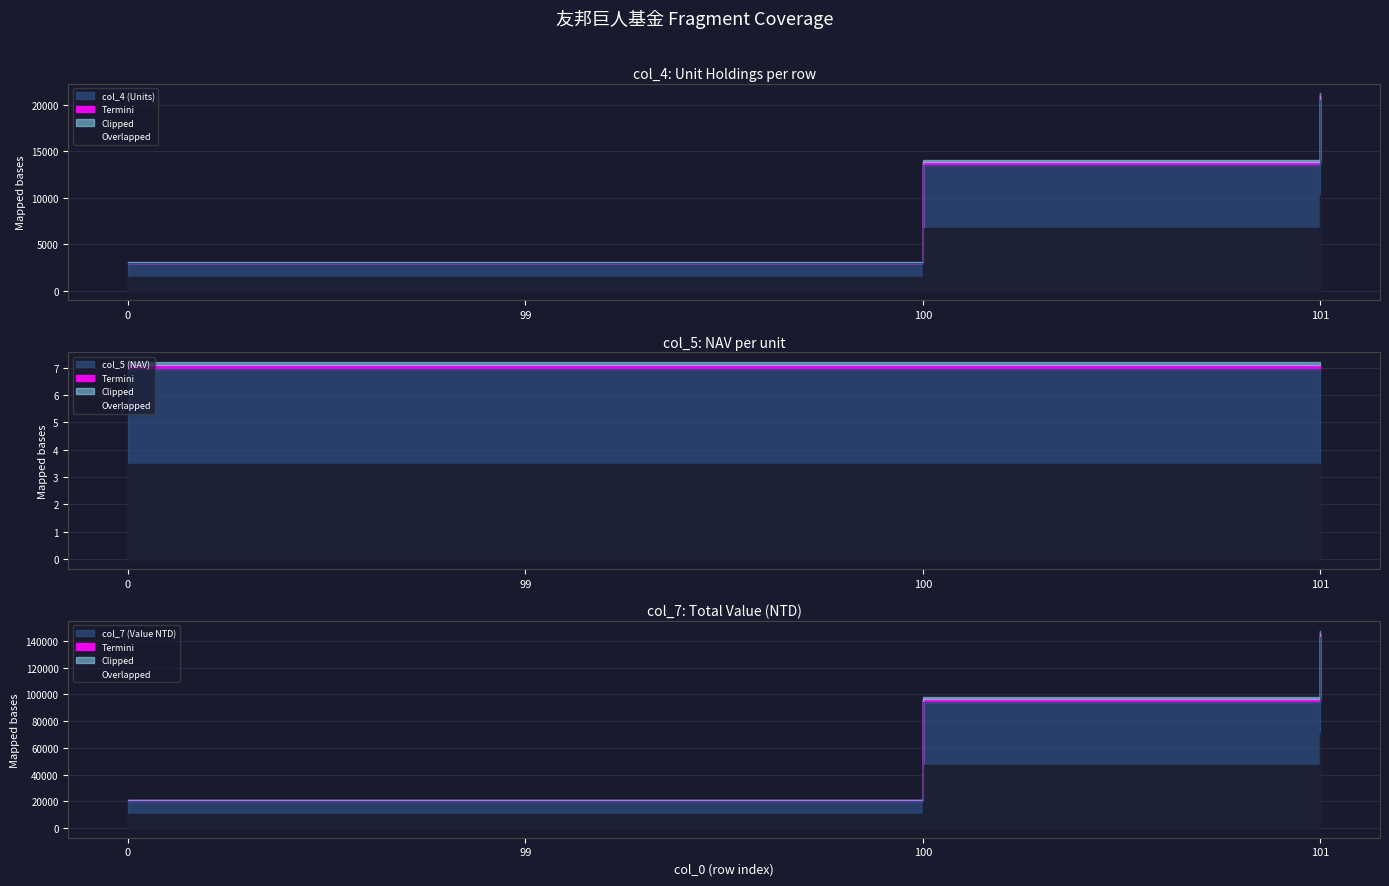

At which label does col_4 reach its peak?

101